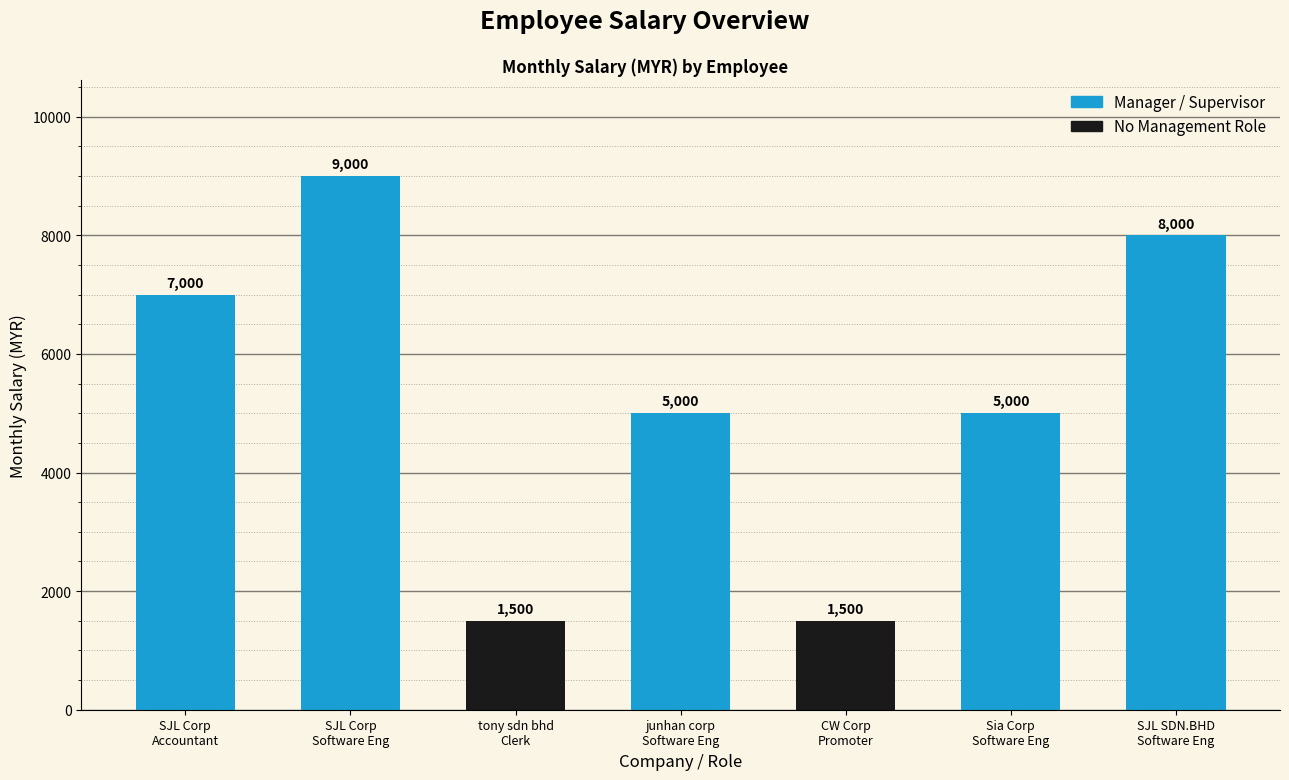

What is the difference between the values at Sia Corp
Software Eng and tony sdn bhd
Clerk?

3500